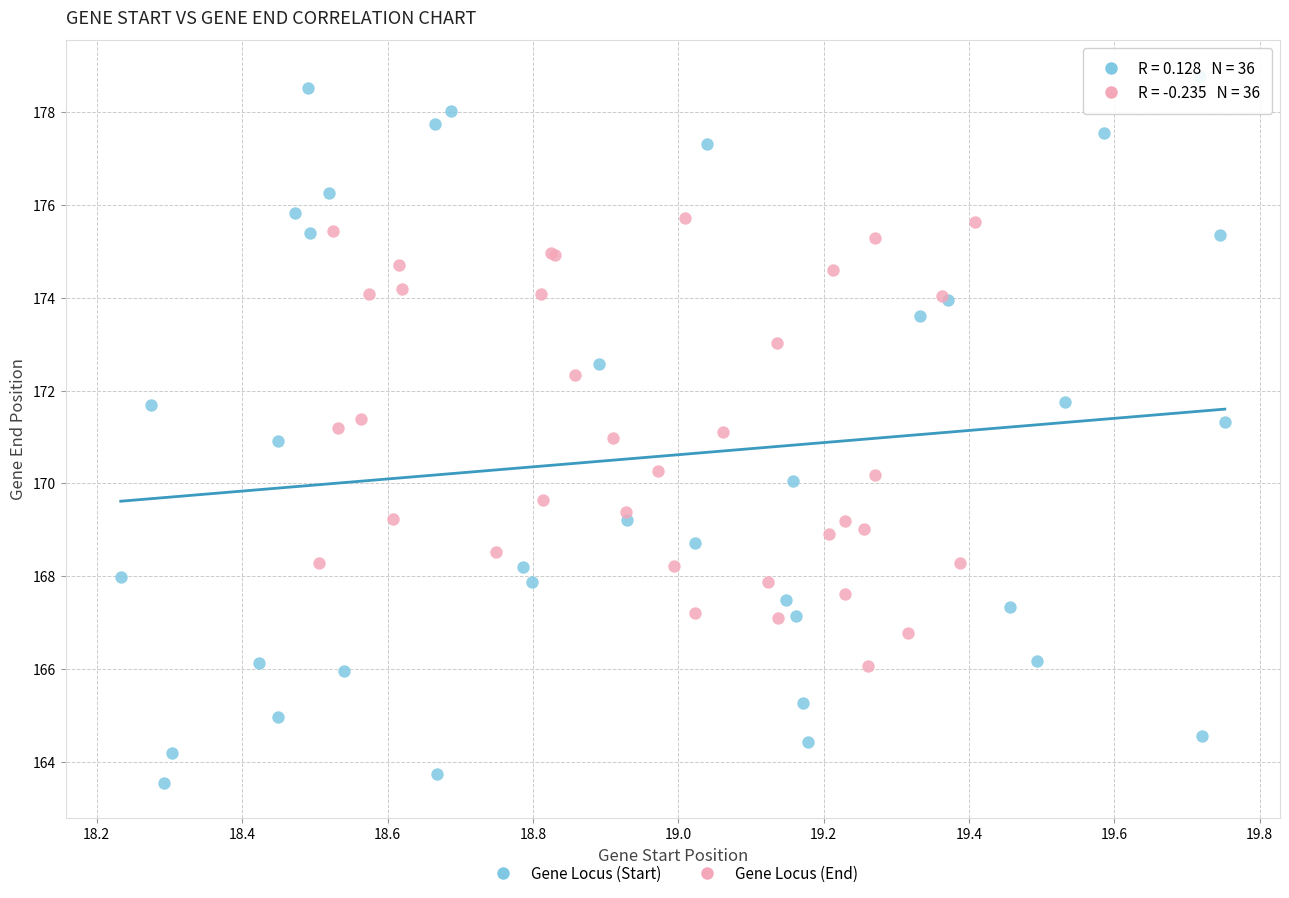

Which series has the largest Y range (max minus min)?

Gene Locus (Start)